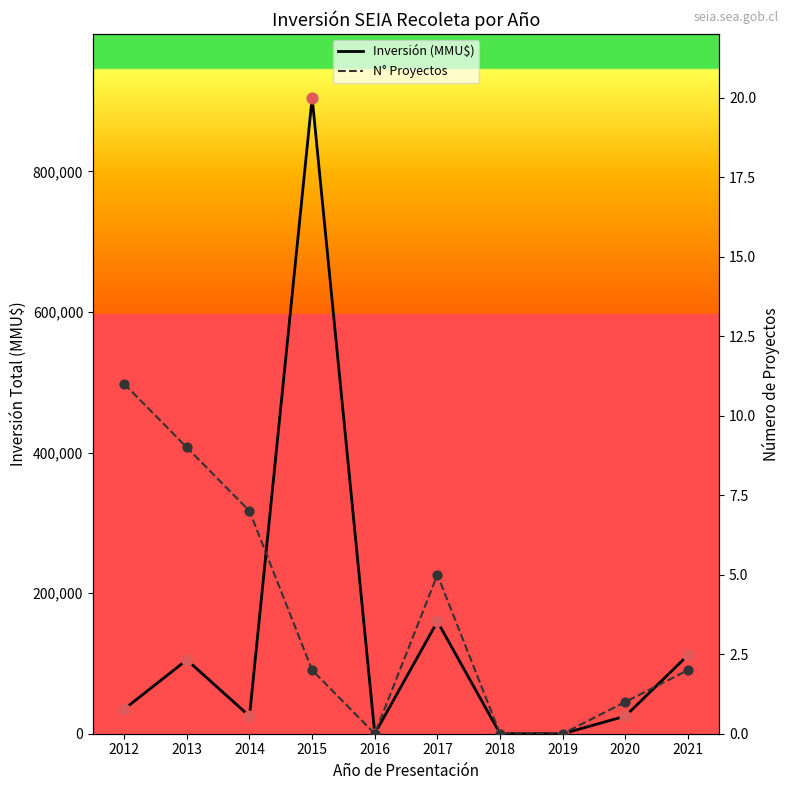

At how many categories does at least one series exceed 149472?

2